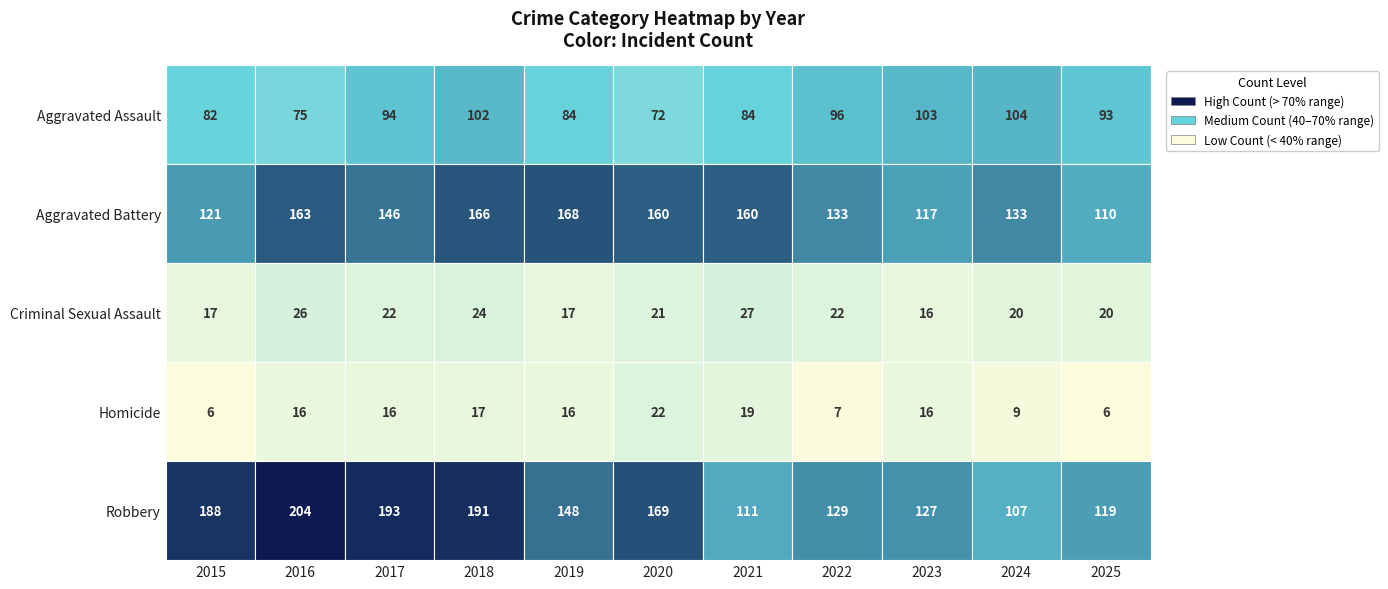

What is the difference between the maximum and minimum values in the Criminal Sexual Assault series?

11